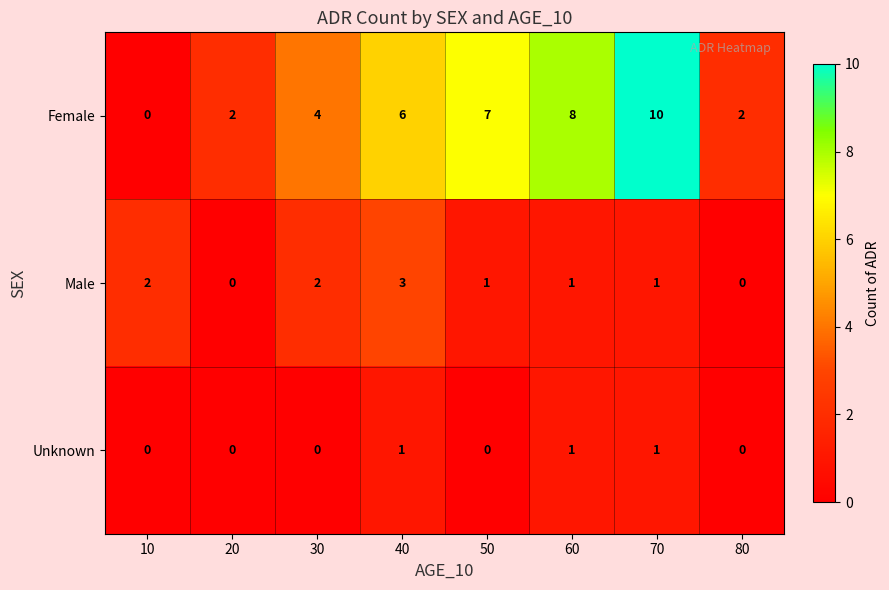

Which series has the largest total across all categories?

Female